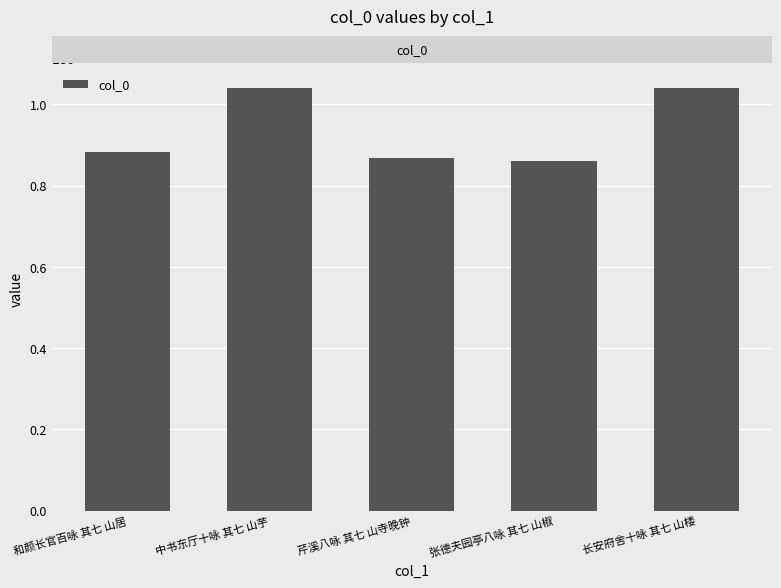

What is the label of the 4th bar from the left?

张德夫园亭八咏 其七 山椒